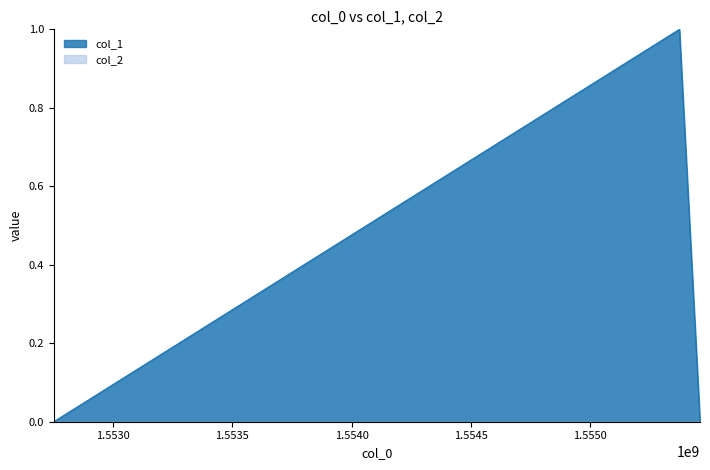

The chart shows a value of 0 at 1552750629. True or false?

True